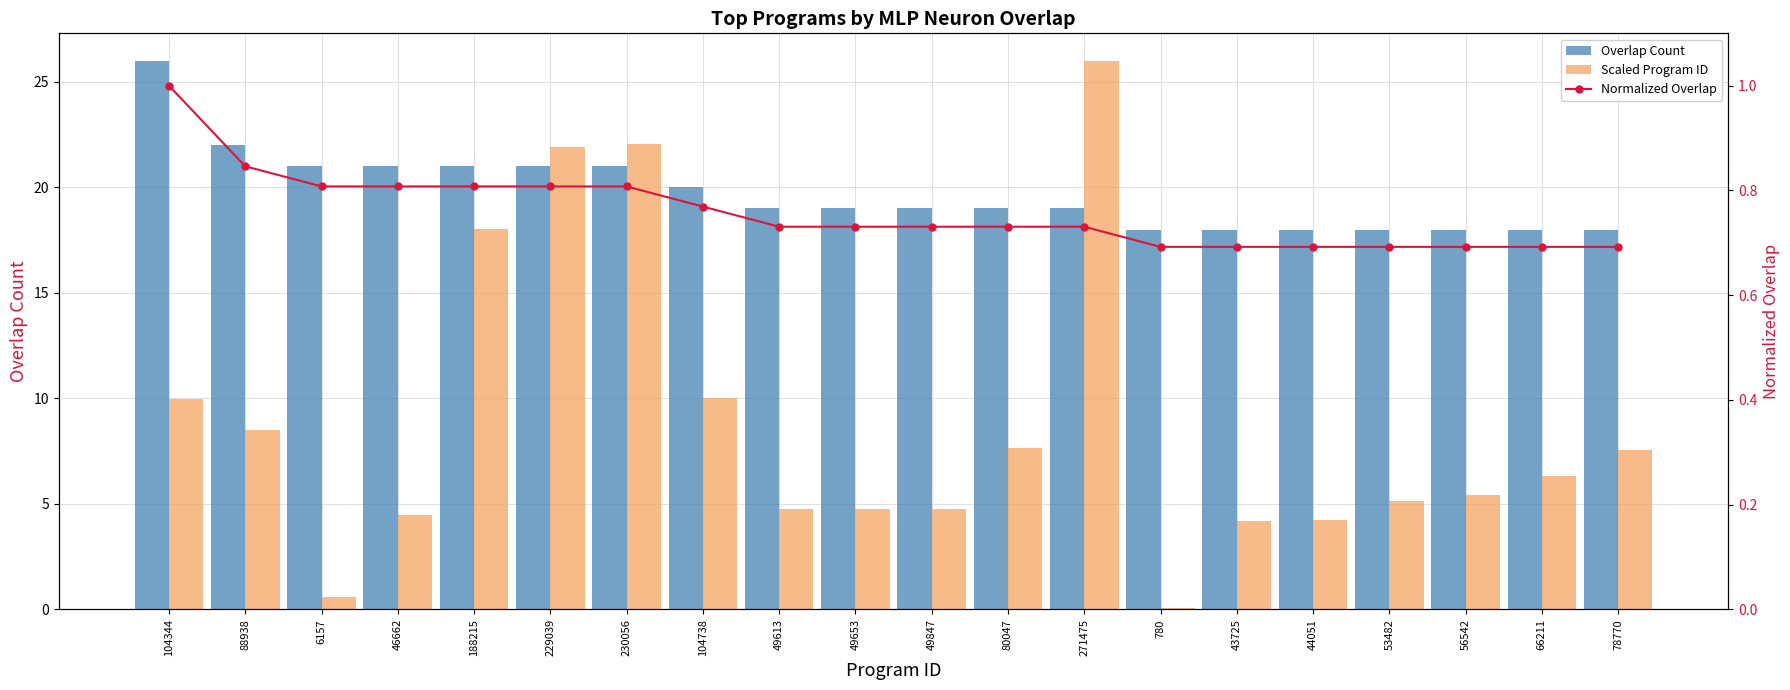

Is the value of Overlap Count at 56542 greater than the value of Scaled Program ID at 188215?

No